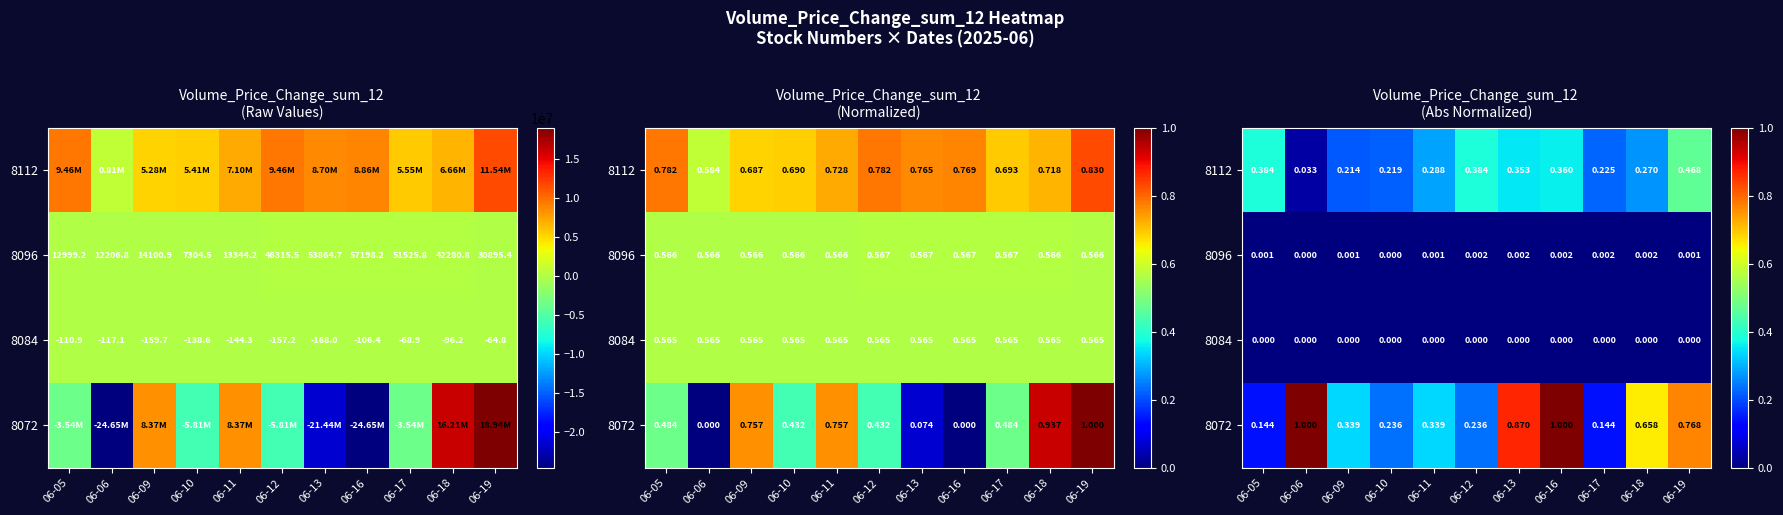

What is the total value across all series at 06-17?

0.4